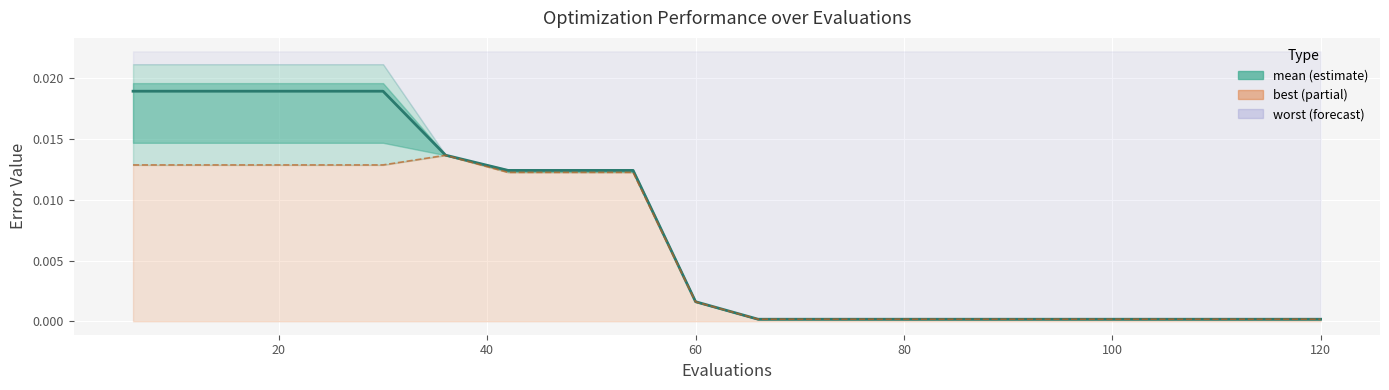

Is the value of best line at 8 greater than the value of mean at 20?

No